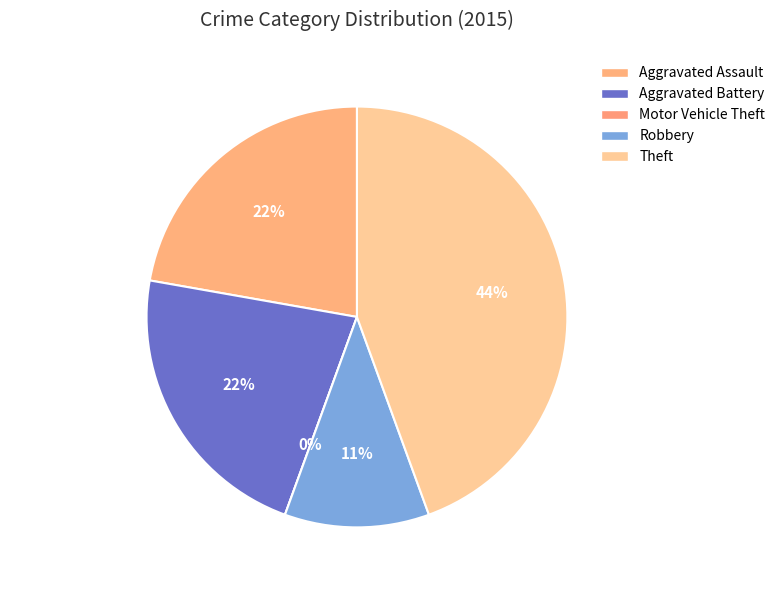

Does any single category account for the majority?

No